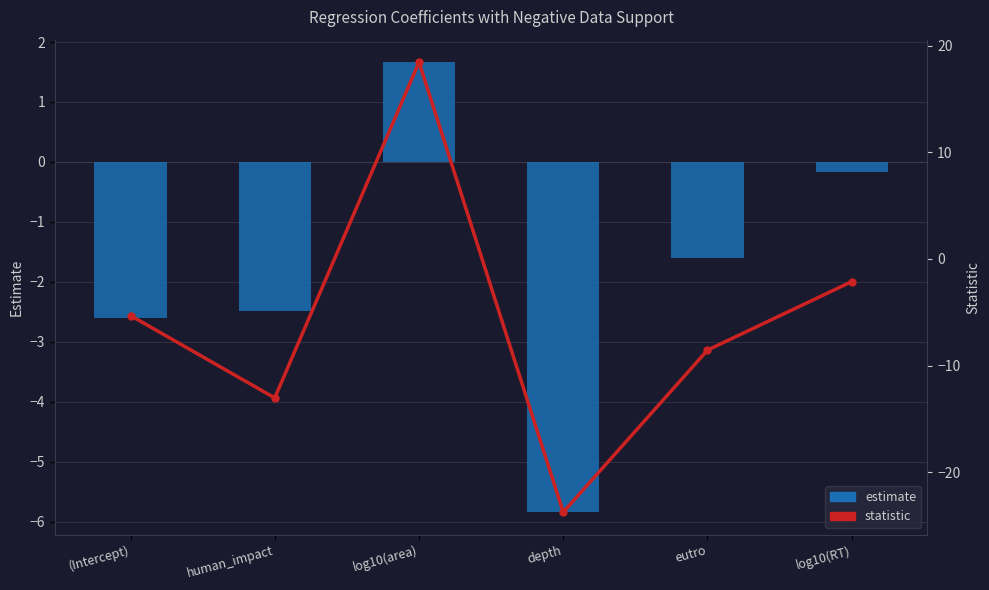

At how many categories does at least one series exceed 2?

1